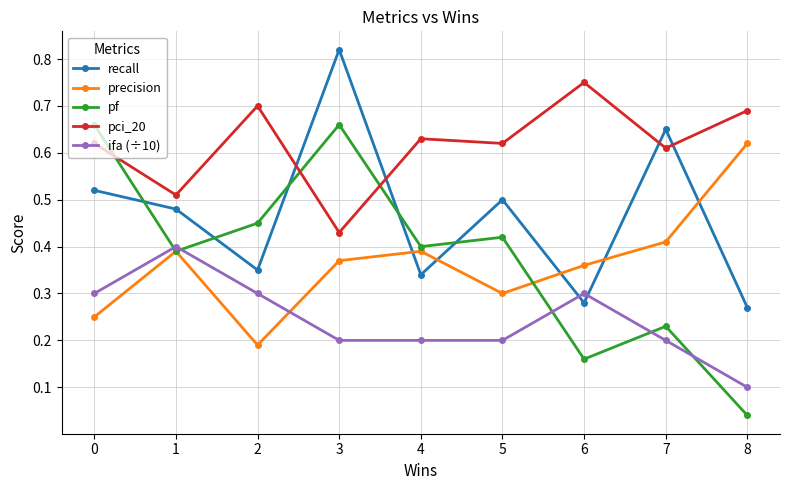

Where do precision and recall first cross each other?

3 and 4